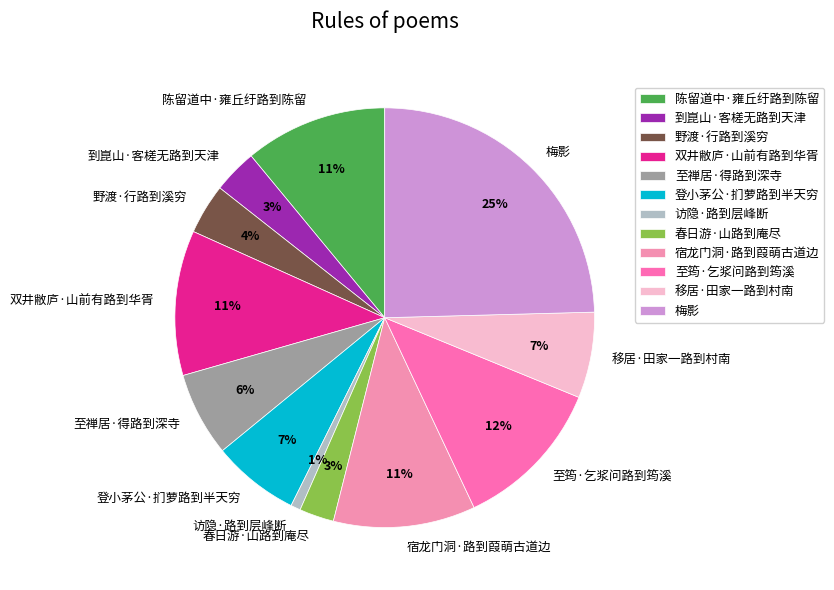

Which category has the biggest portion of the pie?

梅影